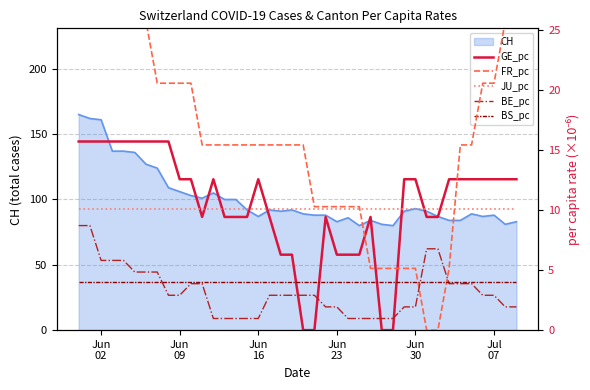

True or false: JU_pc and BS_pc cross at least once.

False